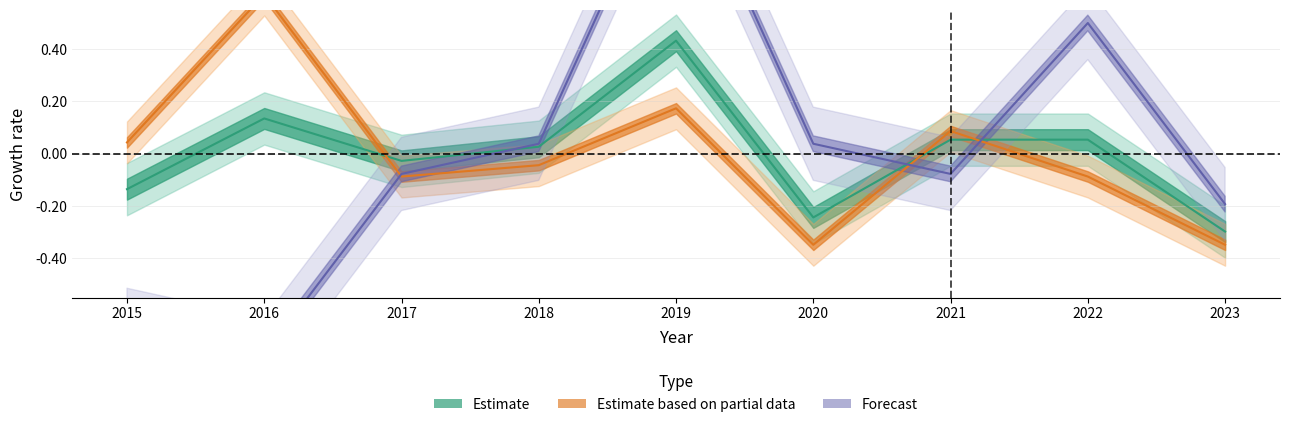

Between which two adjacent categories do Robbery and Aggravated Battery first intersect?

2016 and 2017